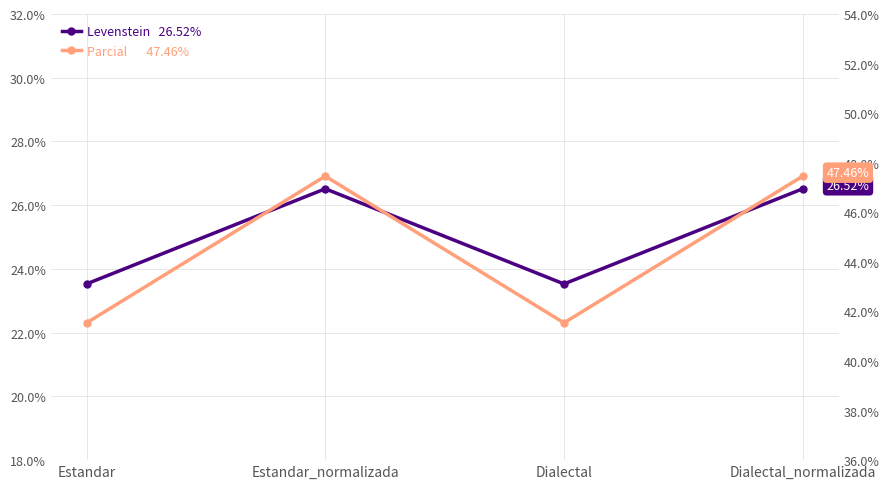

Where does the Levenstein series first go above 26?

Estandar_normalizada